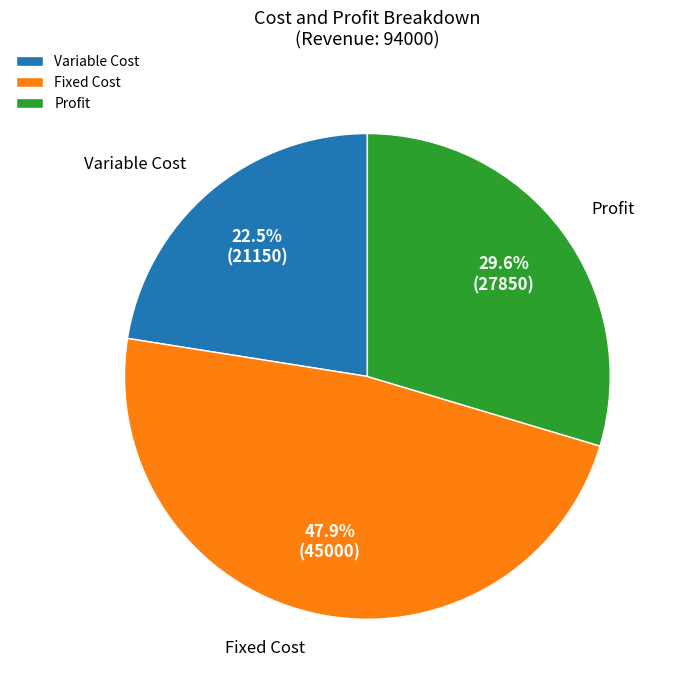

Approximately how many times larger is the value at Profit compared to Variable Cost?

1.3